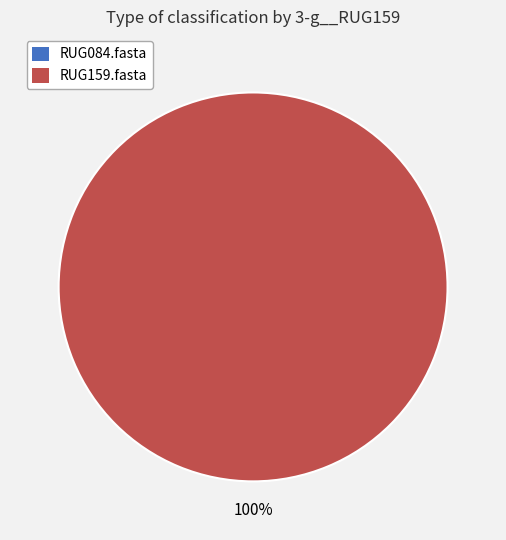

To the nearest percent, what is the difference between the largest and smallest slice percentages?

100%